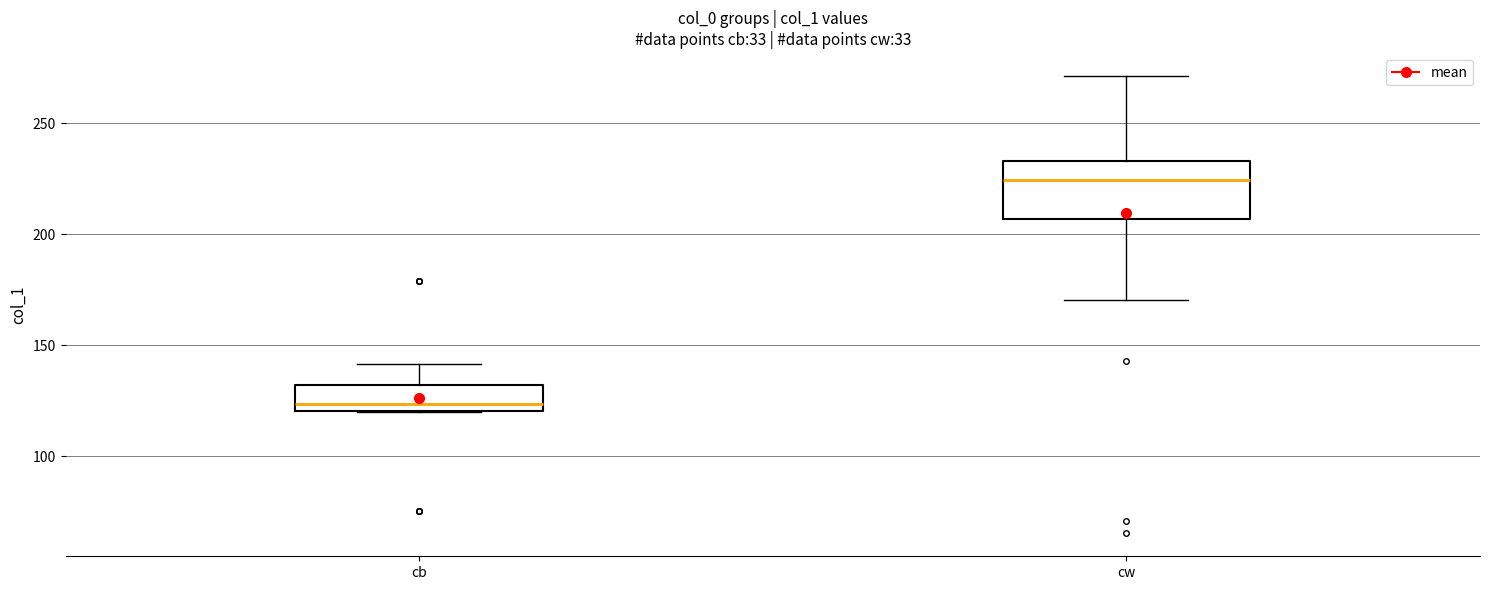

Reading left to right, read every box against the y-axis: the position of its median line, the range the box covers, and the ends of its whiskers. The values are not printed on the chart, so give them approximately, as read against the axis.

cb: median 125, box 120 to 130, whiskers 120 to 140
cw: median 225, box 205 to 235, whiskers 170 to 270